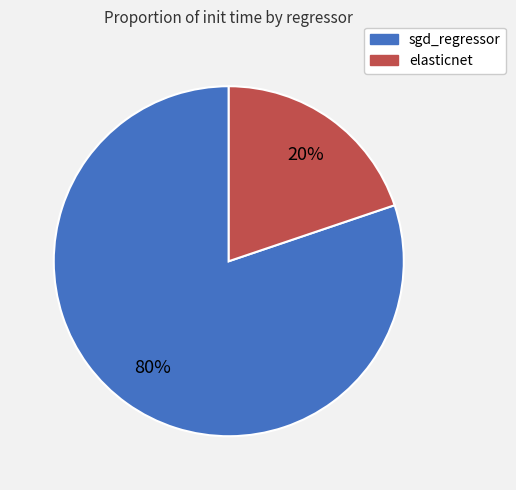

What percentage is the sgd_regressor slice, to the nearest percent?

80%